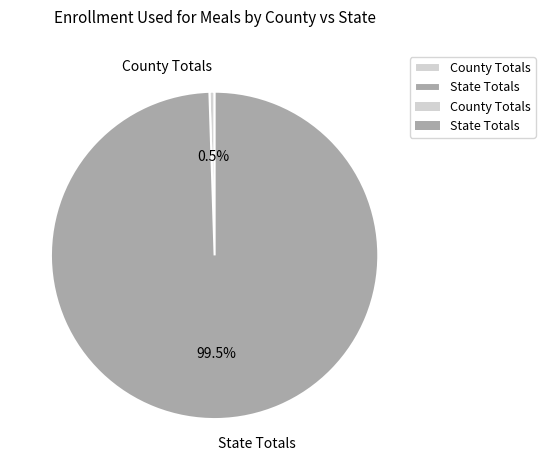

Which has a higher value, County Totals or State Totals?

State Totals